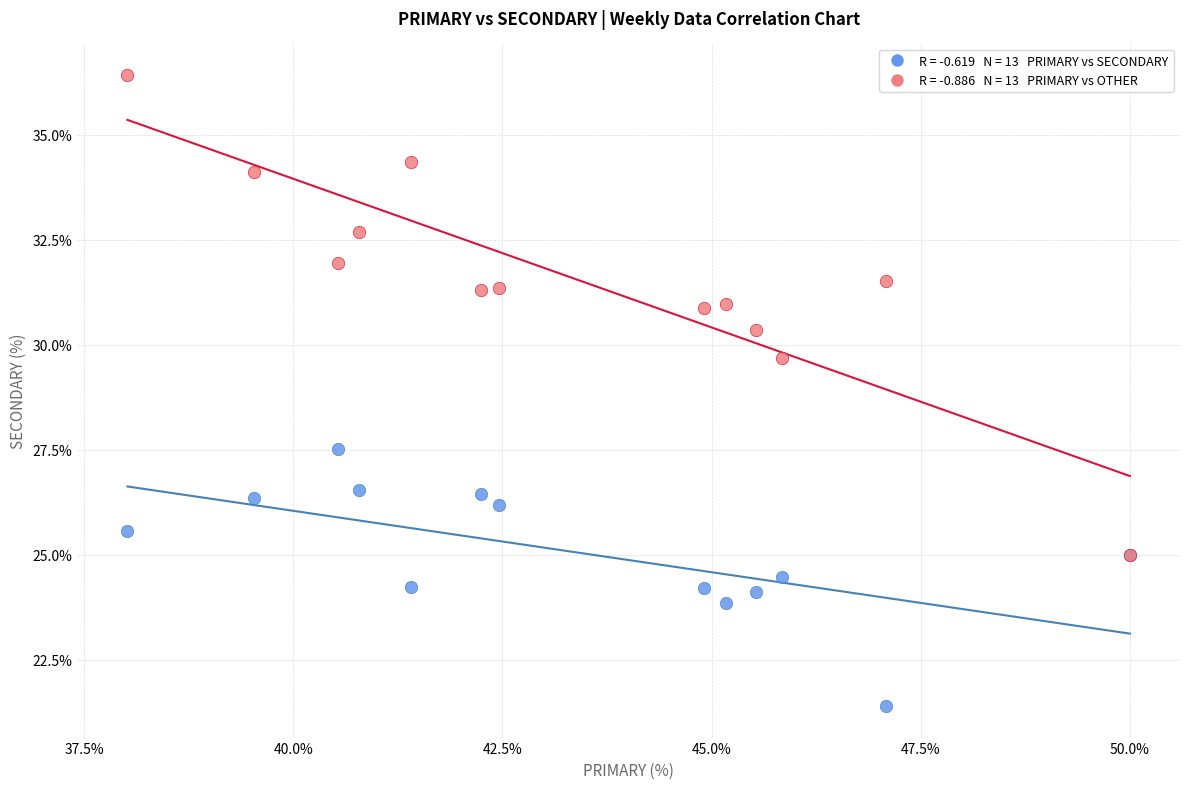

Across all series, what Y value is closest to 28?

27.5